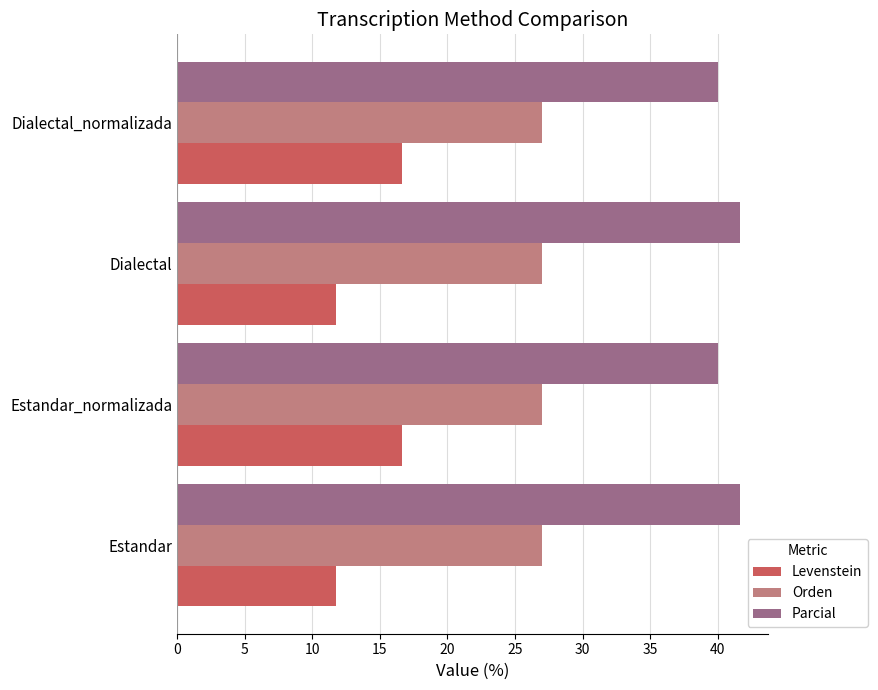

What is the maximum value for Parcial?

41.7